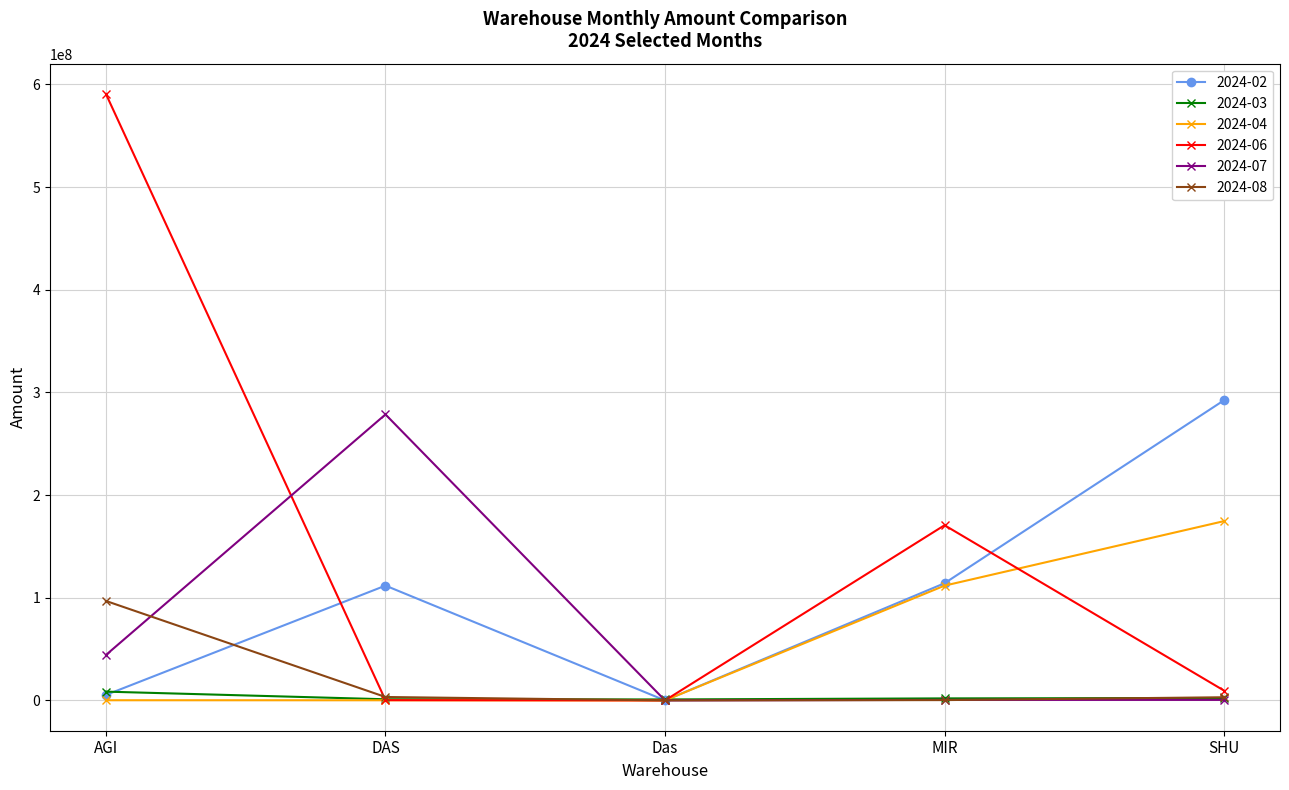

Which series has the widest spread of values?

2024-06